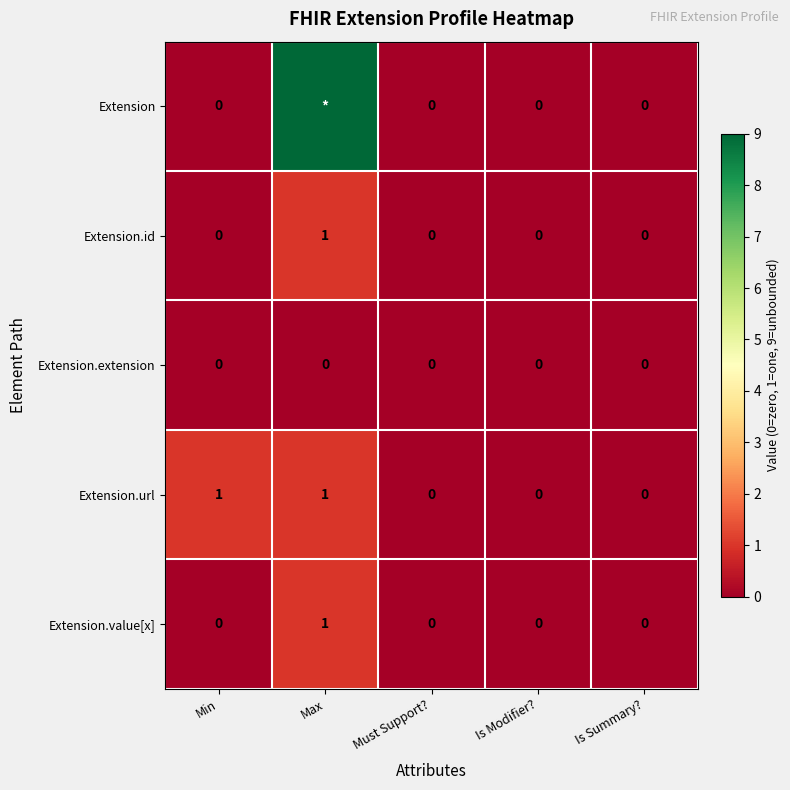

Which series changed the most between Min and Must Support??

Extension.url